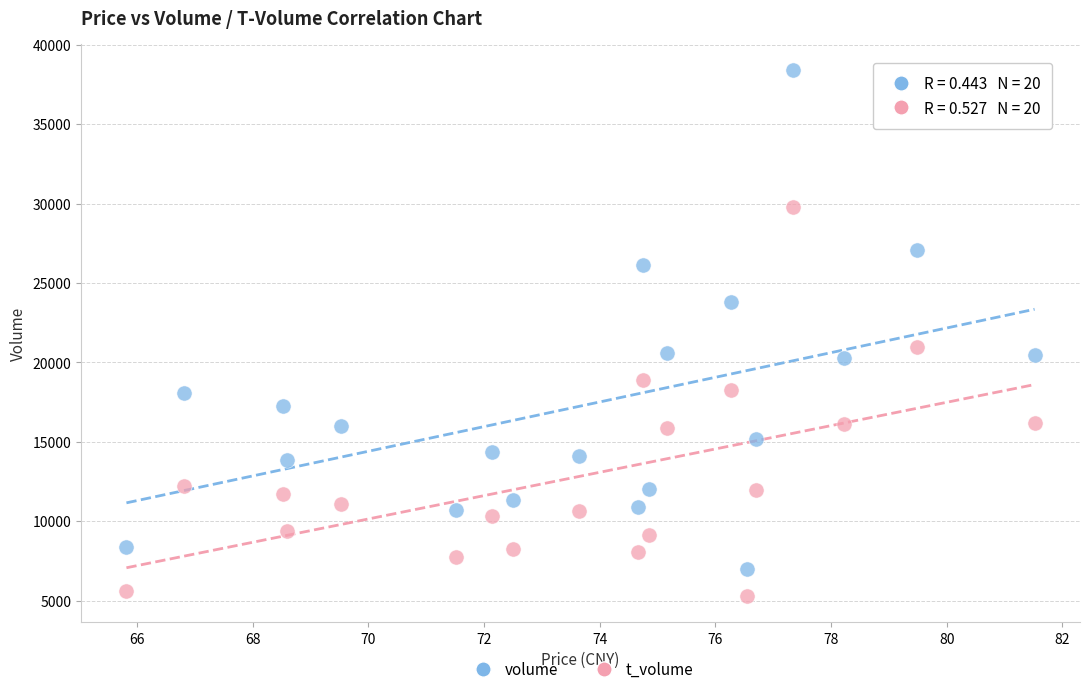

Which series has the widest spread of Y values?

volume